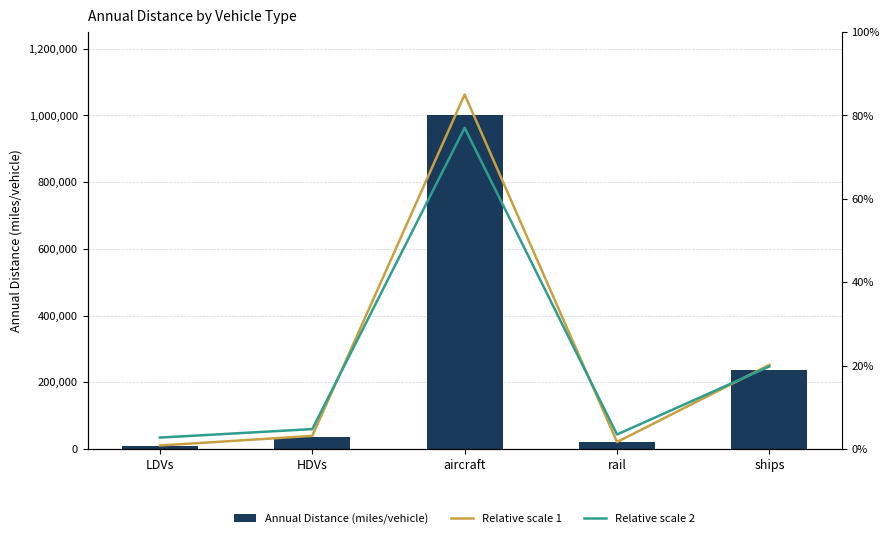

What is the average value of the Relative scale 2 series?

21.6